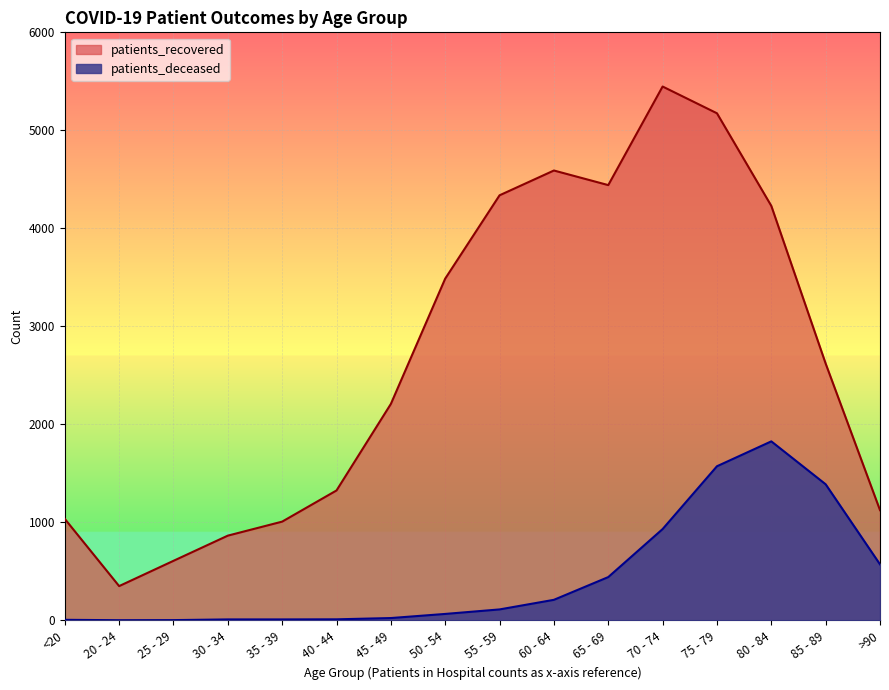

List the series in order of their peak value, lowest first.

patients_deceased, patients_recovered